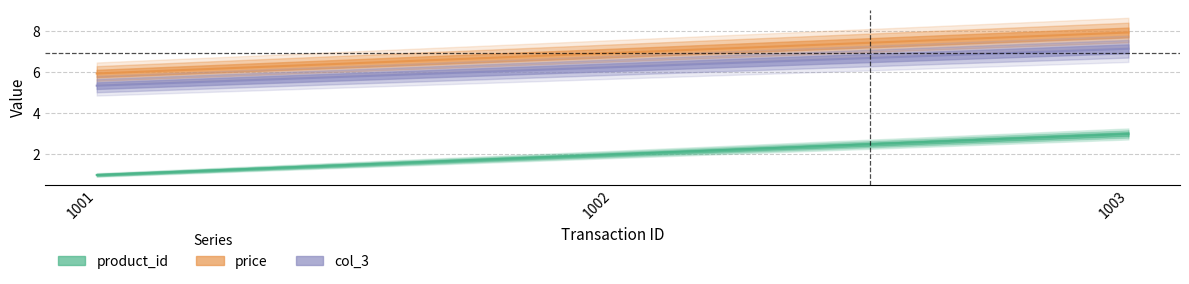

How many product_id values are between 1 and 3?

3